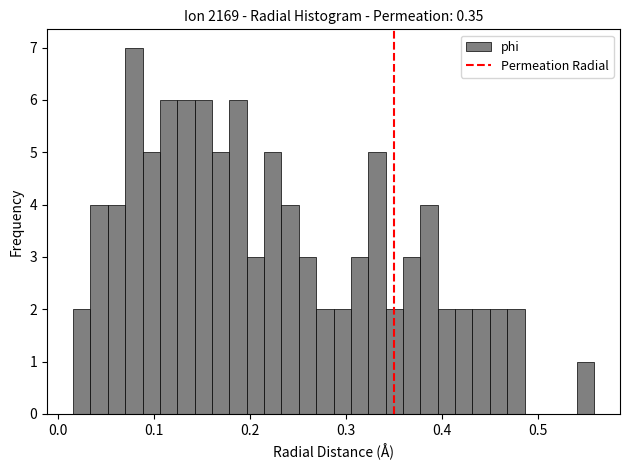

Around what value on the x-axis is the tallest bar? Give the approximate position of its centre, as read against the axis.

0.08